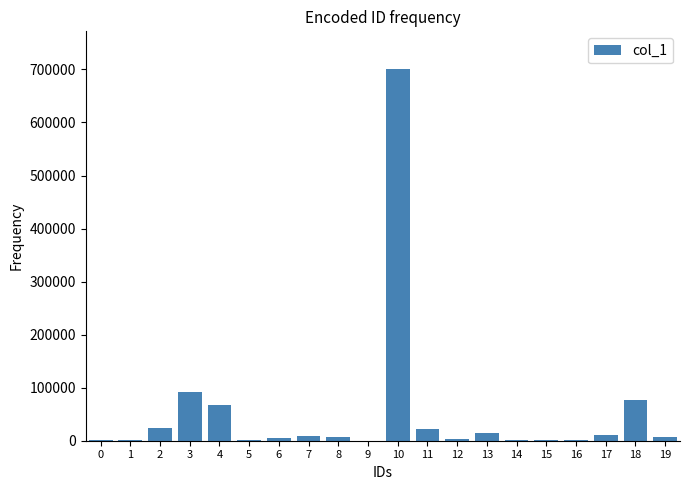

What is the greatest value displayed?

701633